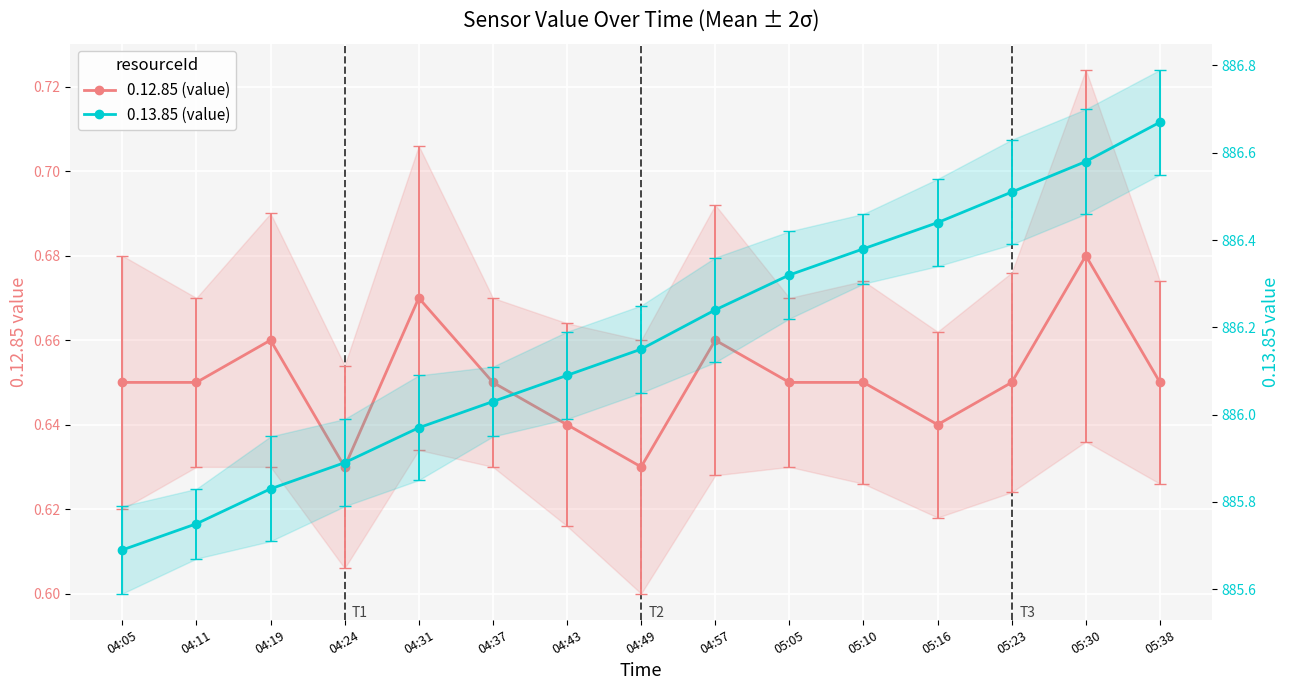

At which label is 0.12.85 (value) closest to 0?

04:24